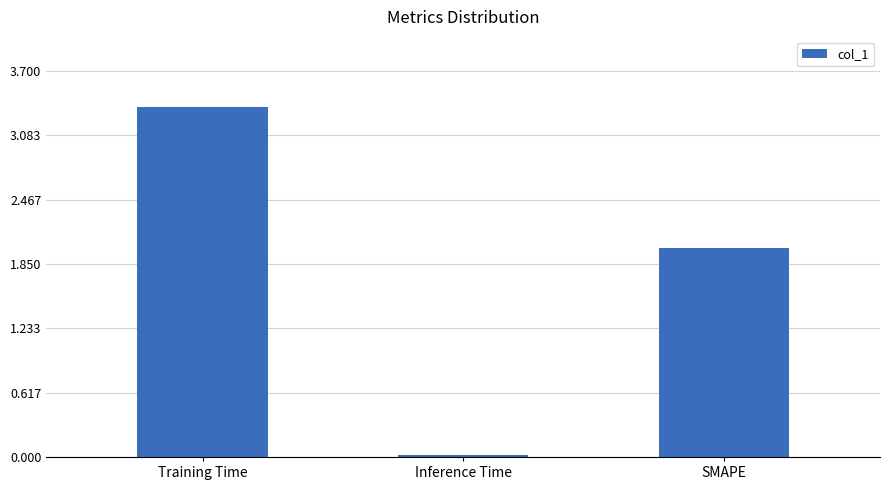

At which category does the chart reach its minimum across all series?

Inference Time